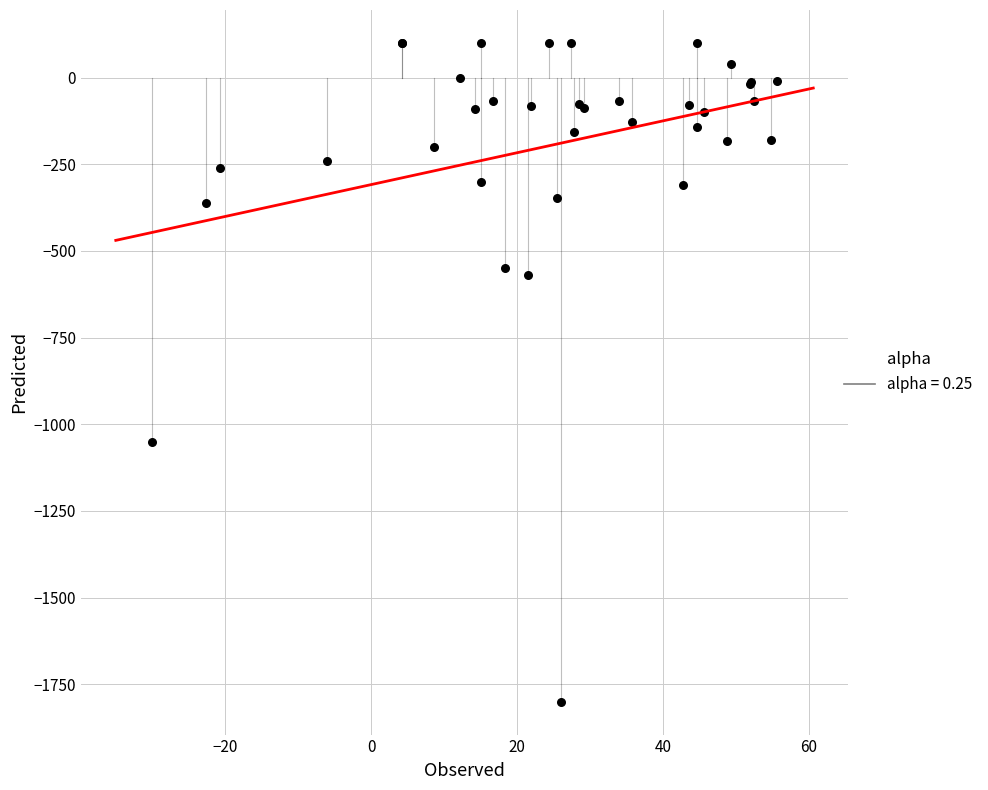

What Y value in the scatter plot is closest to -850?

-1050.0